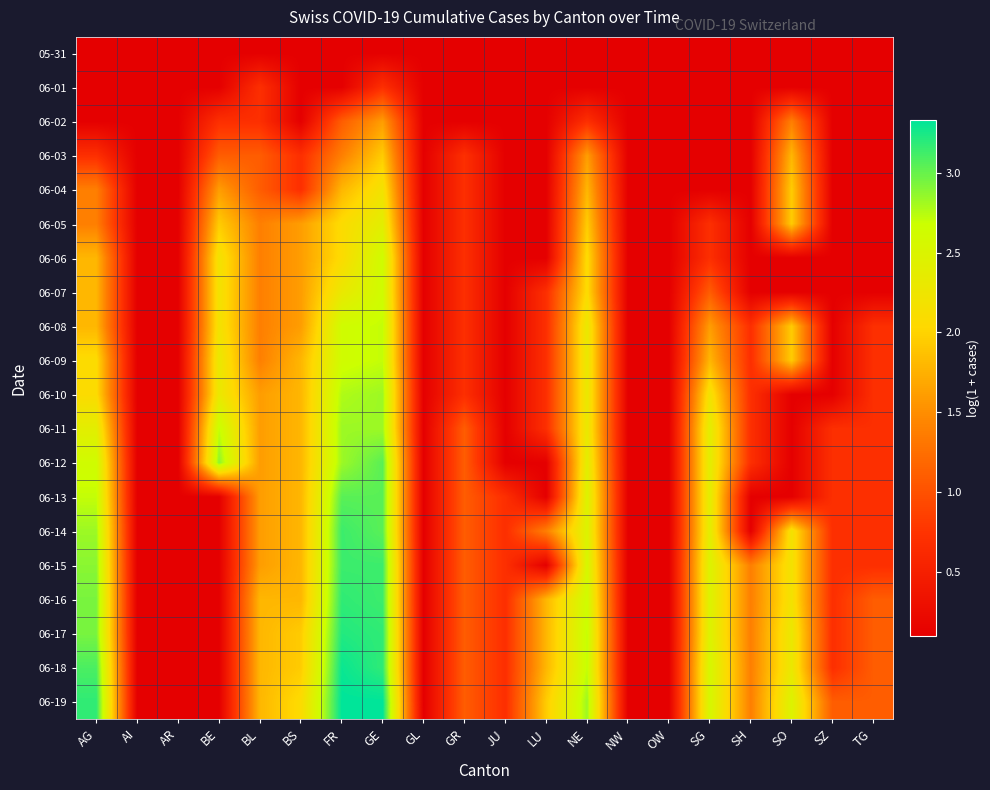

How many data points does each series have?

20